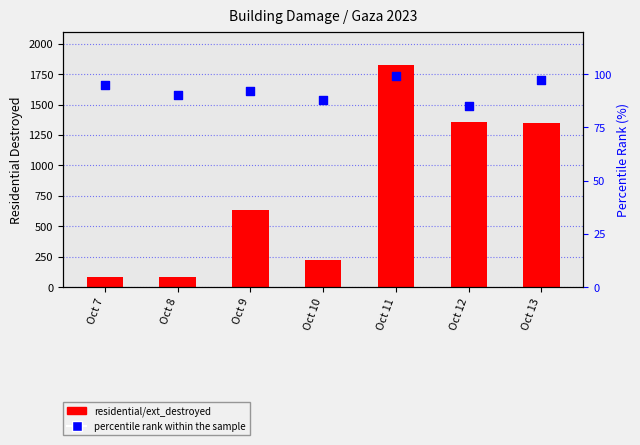

At which category is the sum across all series the highest?

Oct 11